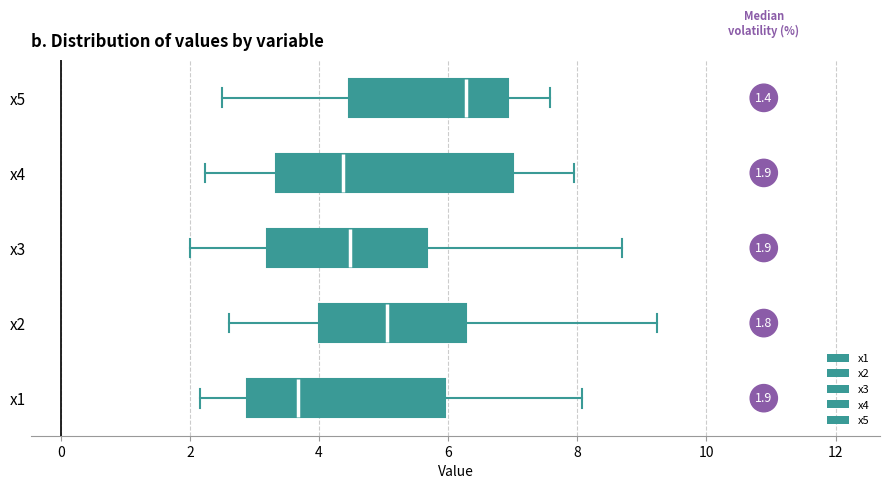

Which box has the furthest to the left median line?

x1